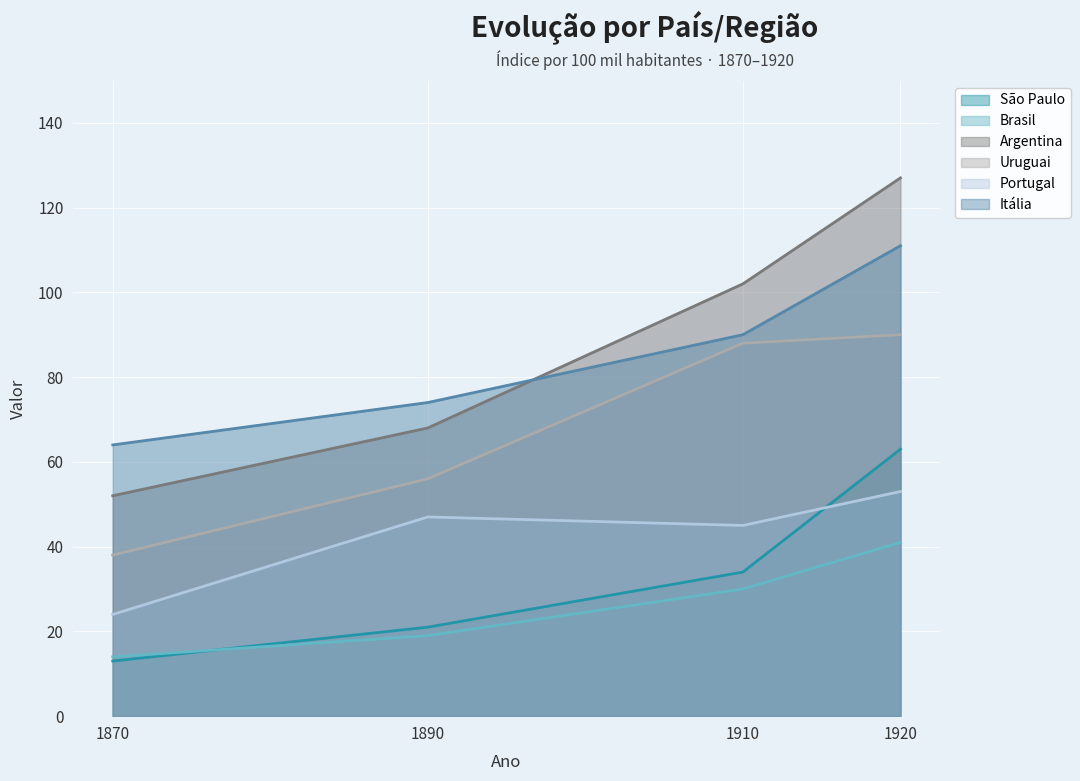

Which series has the largest range (max minus min)?

Argentina